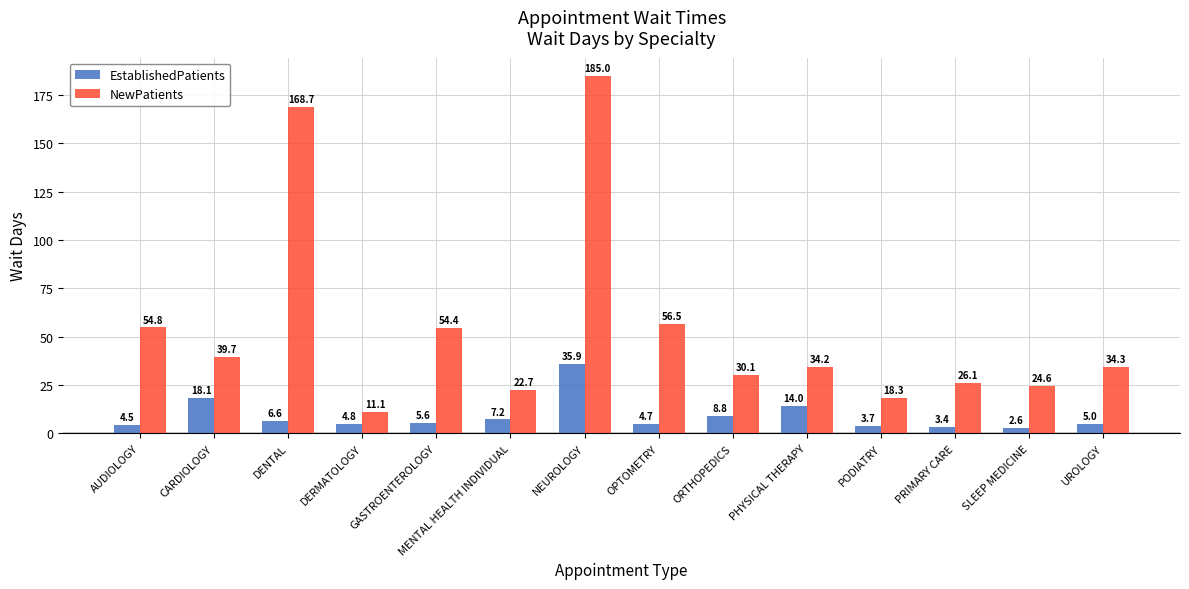

At which category is the sum across all series the highest?

NEUROLOGY